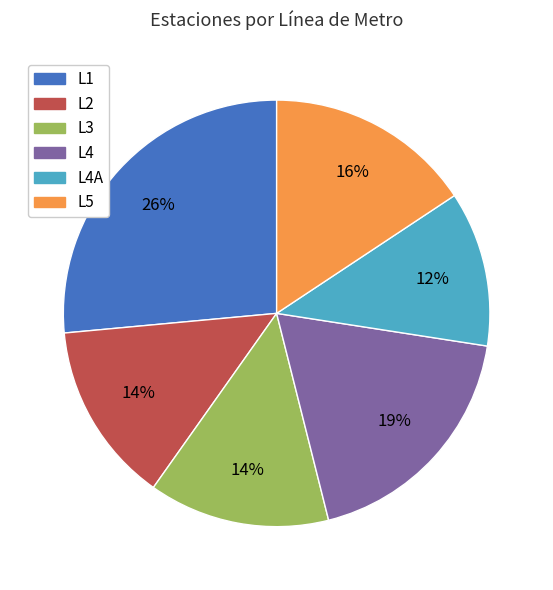

To the nearest percent, what is the average slice percentage?

17%